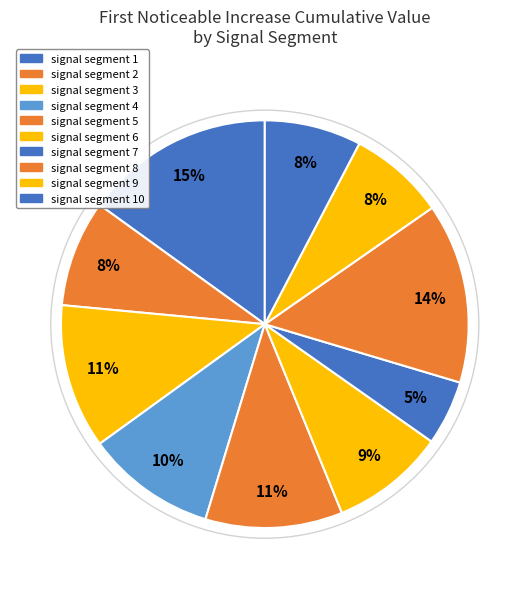

How many segments does this pie chart have?

10